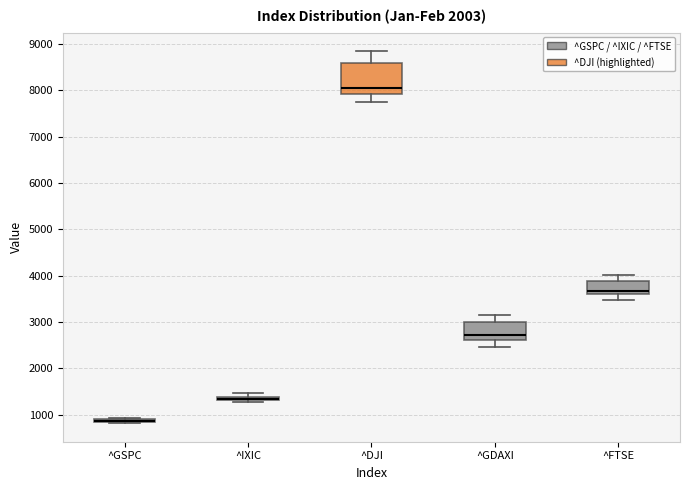

Where is the lower edge of the box for ^DJI on the y-axis? The values are not printed on the chart, so give them approximately, as read against the axis.

7900